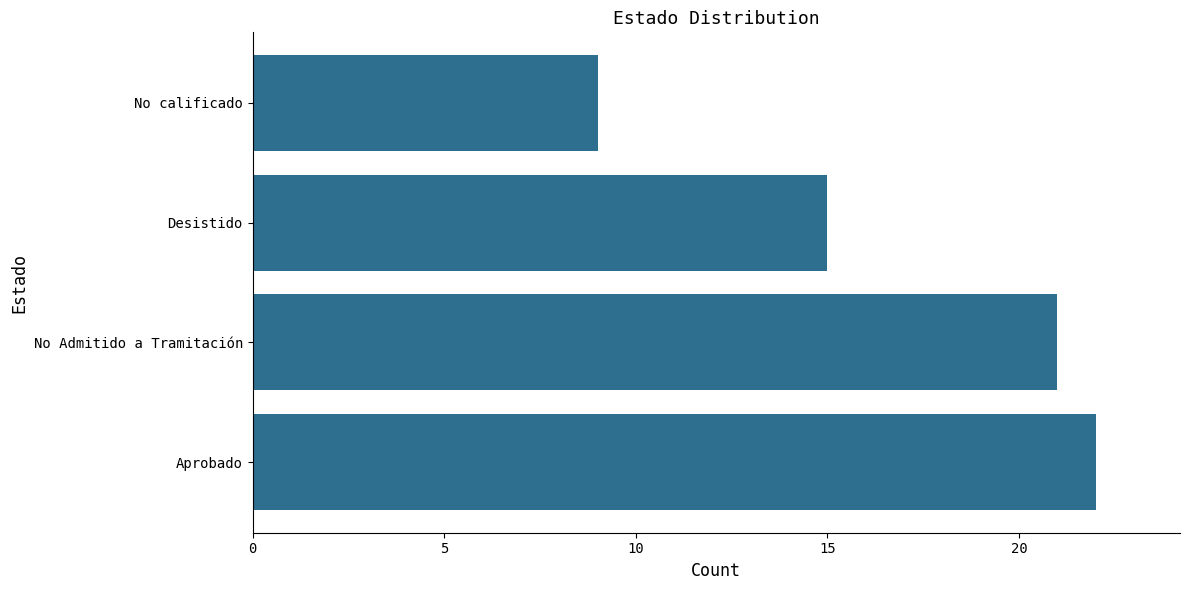

Are the bars horizontal?

Yes